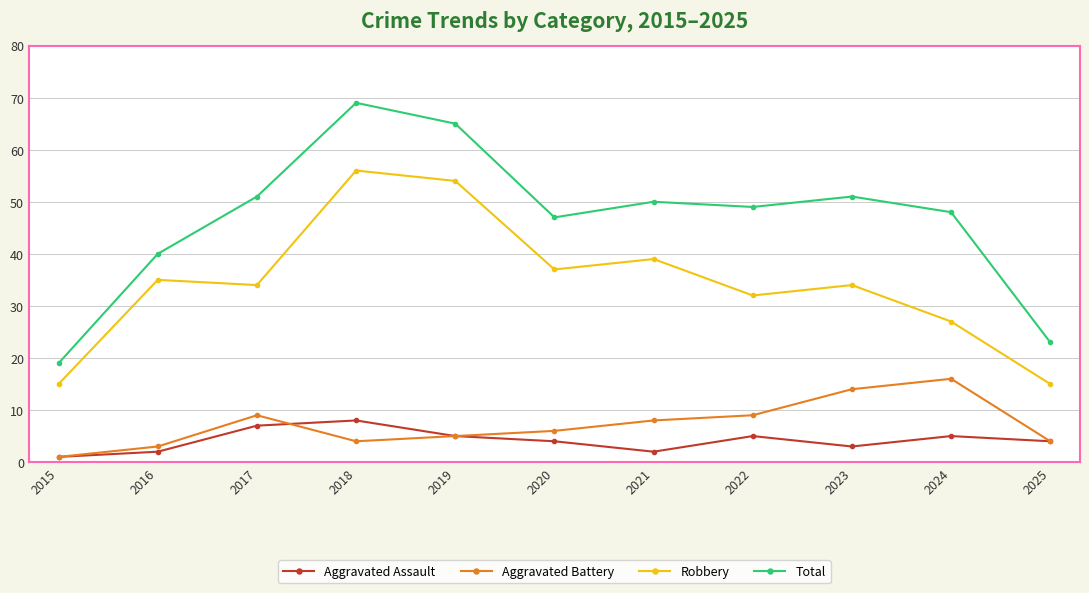

True or false: Aggravated Assault has more than 0 points higher than both neighbors.

True